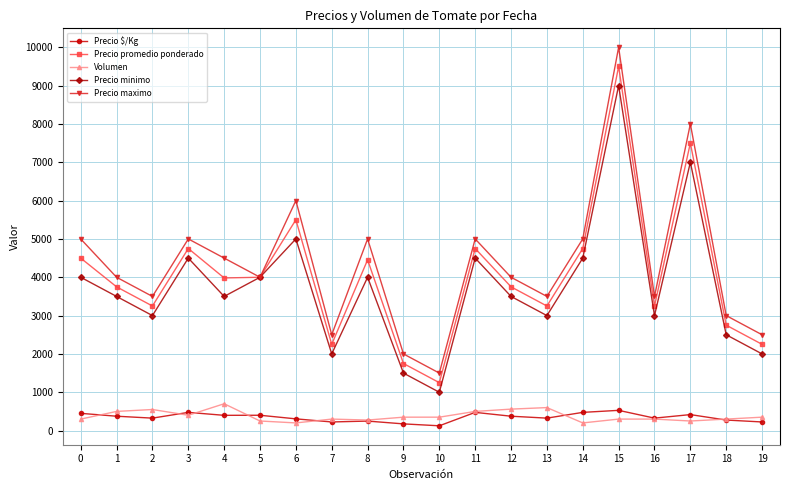

The Precio maximo series shows 3500 at 2. True or false?

True